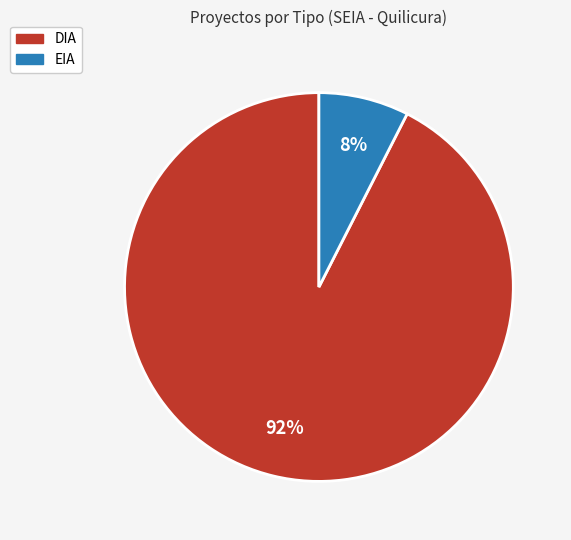

How many slices are in this pie chart?

2